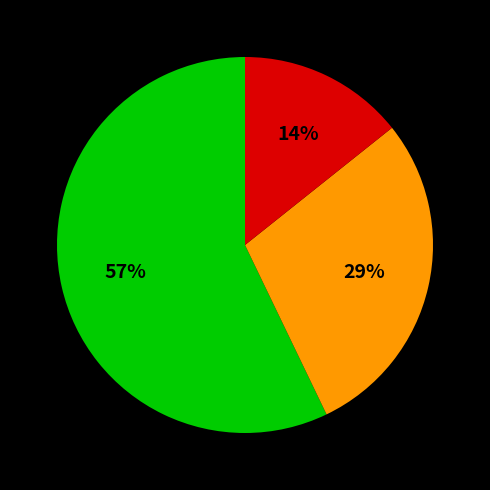

To the nearest percent, what is the difference between the largest and smallest slice percentages?

43%